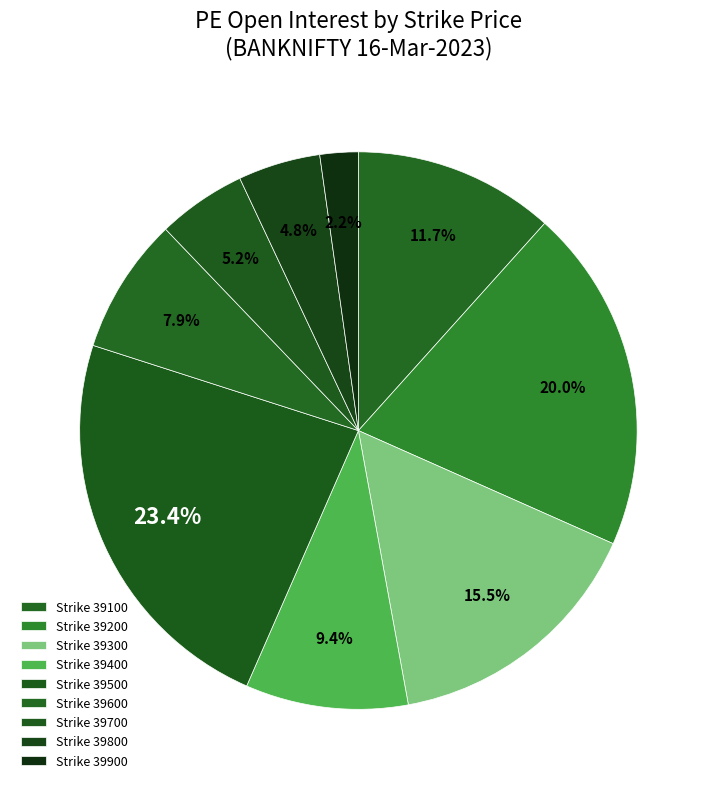

What is the smallest slice in the pie chart?

39900